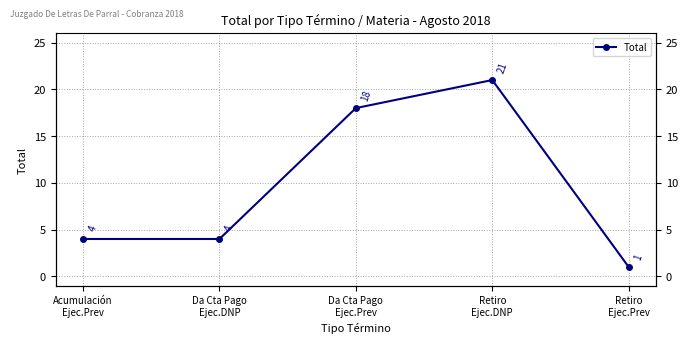

Rank the categories by value from lowest to highest.

Retiro
Ejec.Prev, Acumulación
Ejec.Prev, Da Cta Pago
Ejec.DNP, Da Cta Pago
Ejec.Prev, Retiro
Ejec.DNP